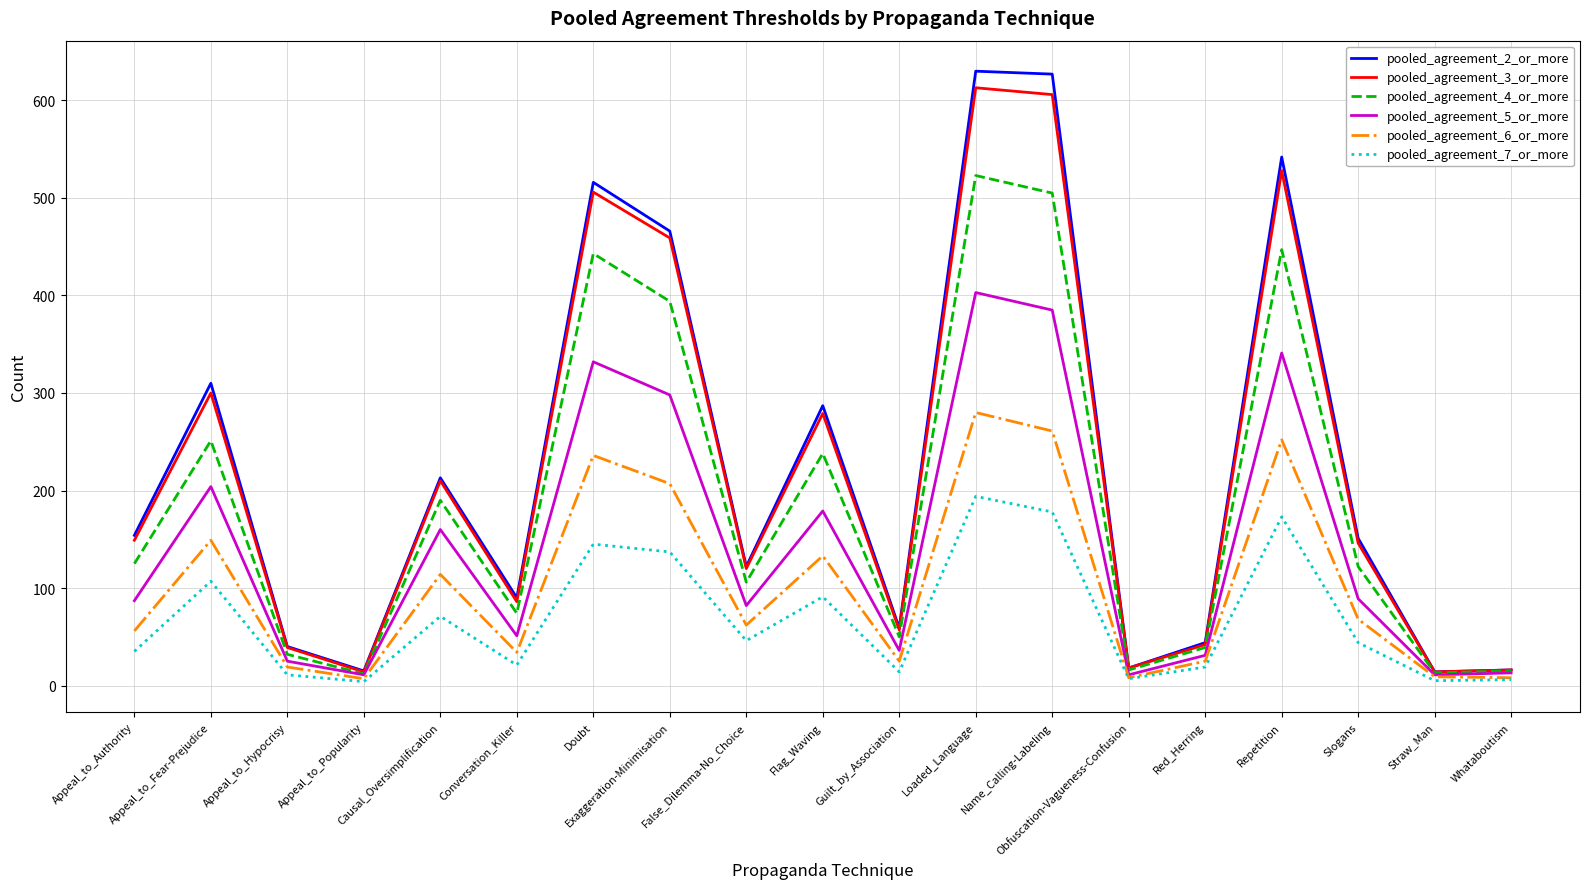

What position from the left is Doubt?

7